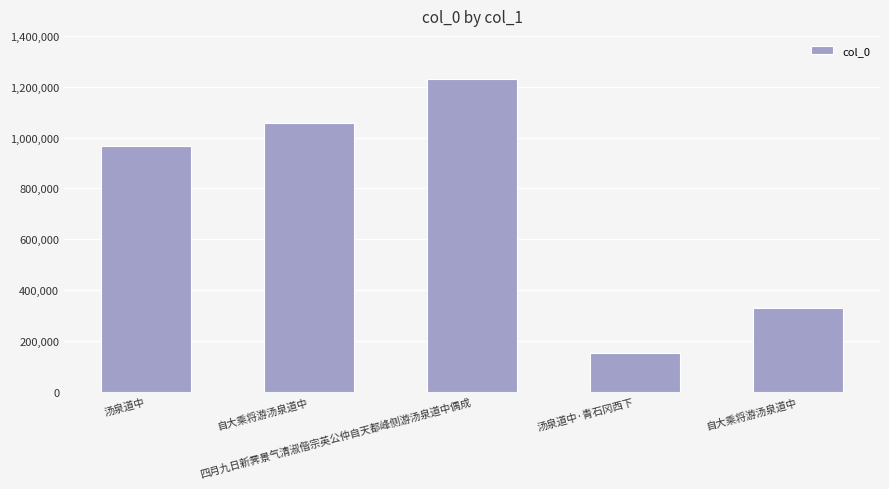

Does the chart contain any negative values?

No